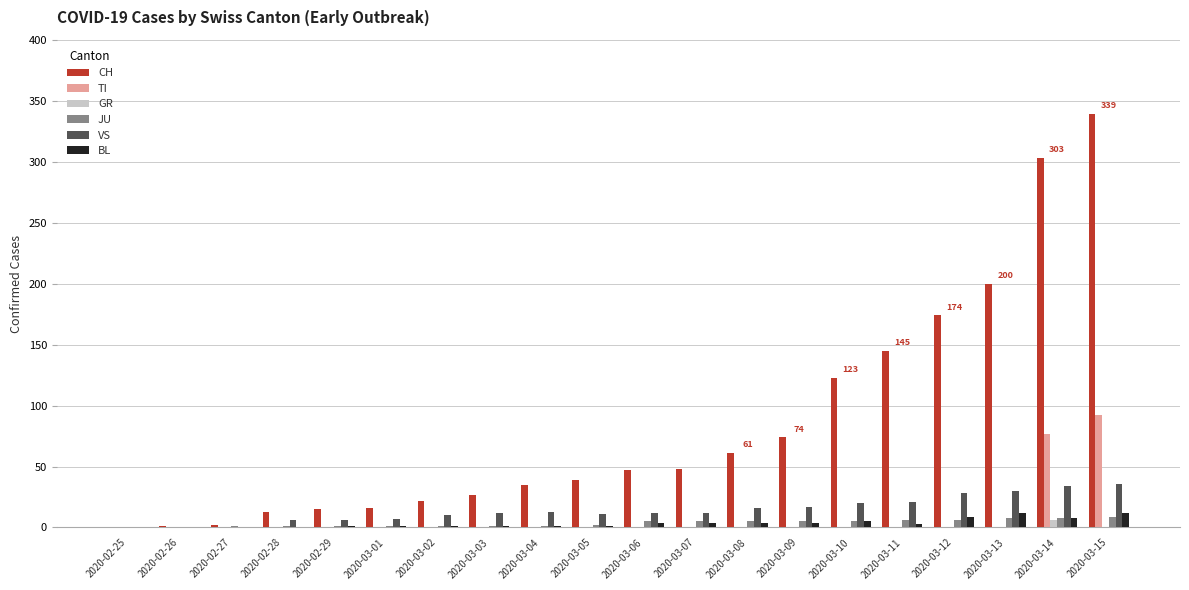

What is the highest value of the JU series?

9